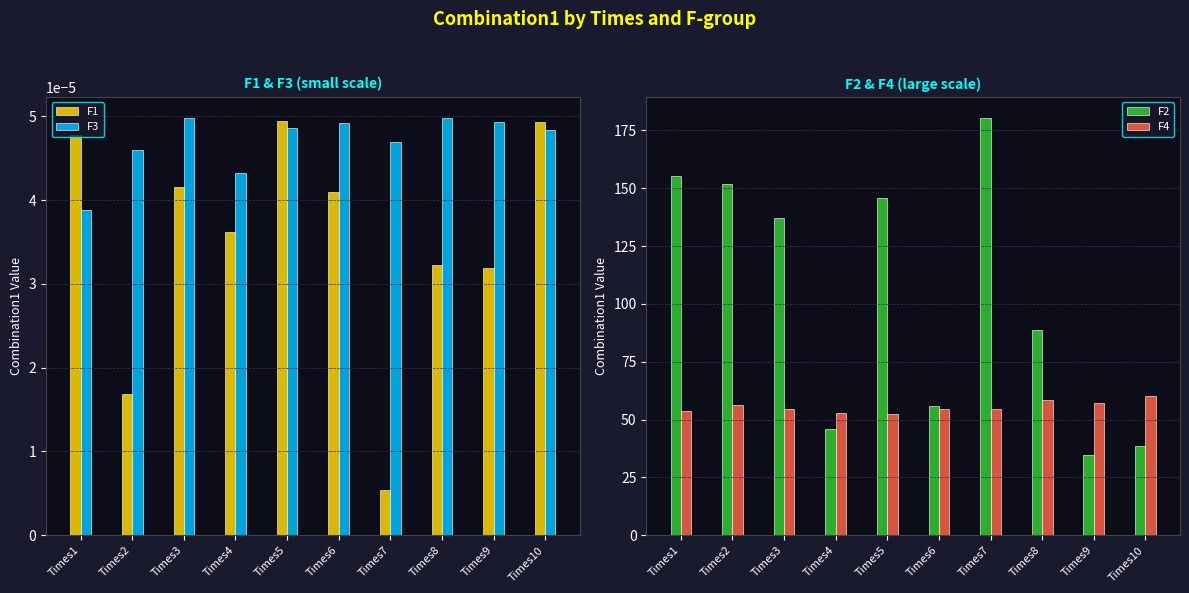

Are the bars horizontal?

No